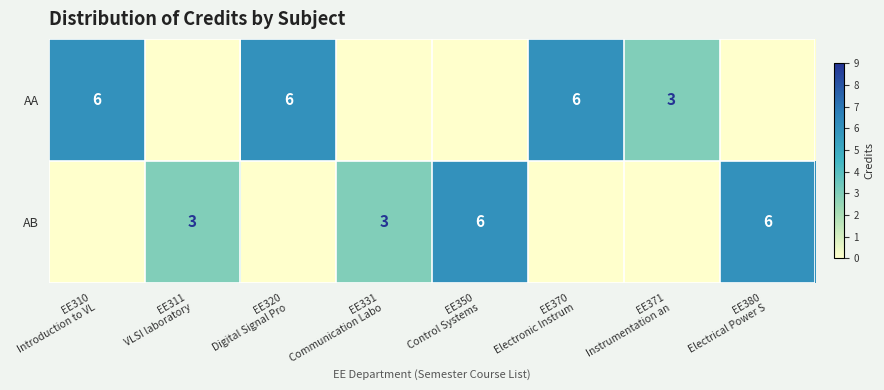

Read the AB value at EE350 Control Systems.

6